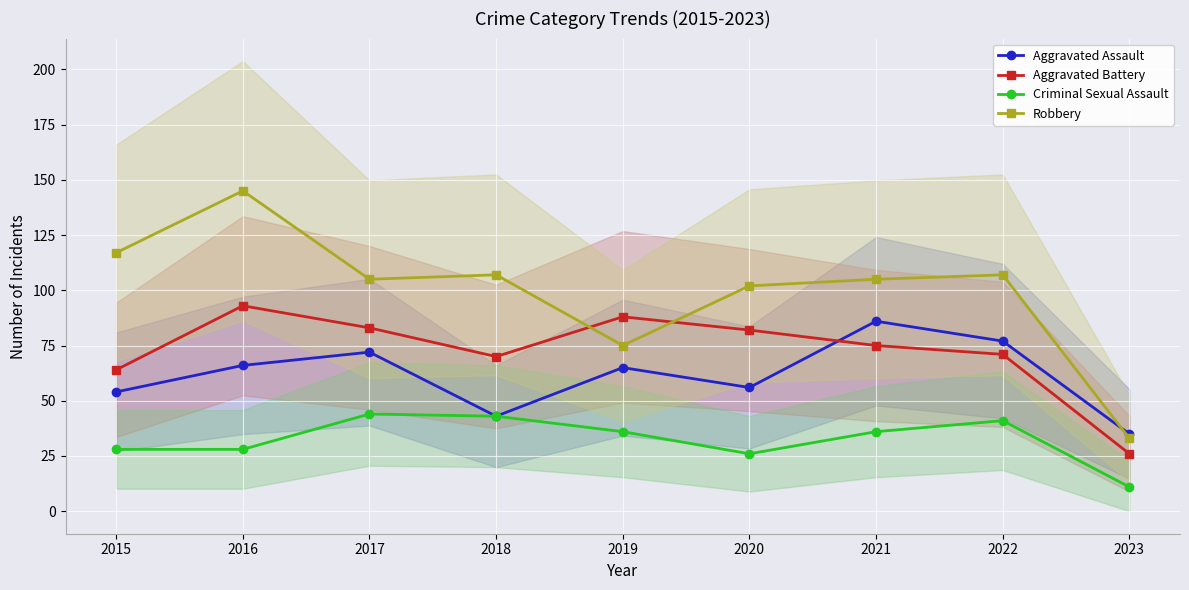

What is the value of the Robbery point at the 6th from the left?

102